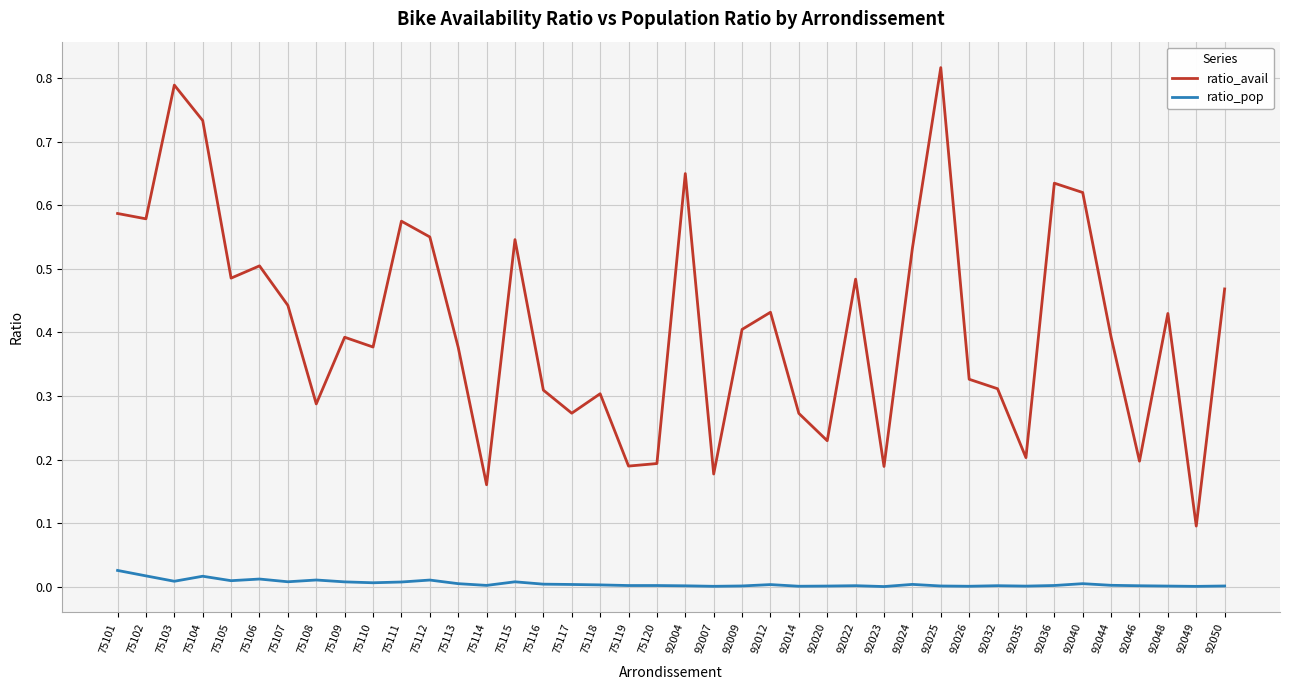

At 92035, list the series in order from smallest to largest.

ratio_pop, ratio_avail